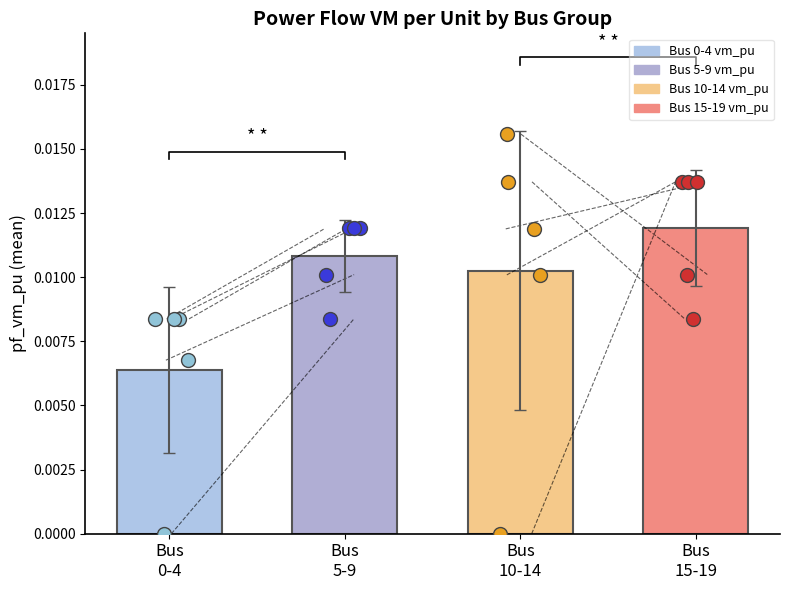

Which series has the largest Y range (max minus min)?

Bus 10-14 vm_pu